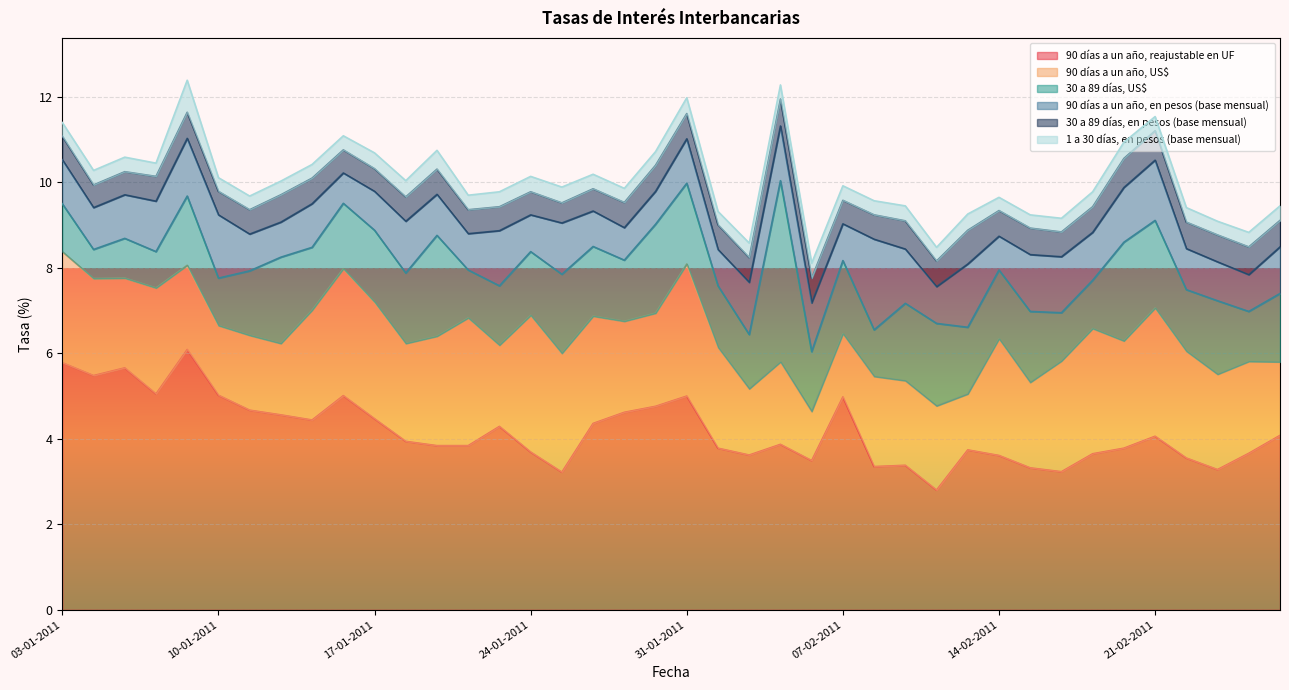

What is the label of the 16th point from the right?

04-02-2011